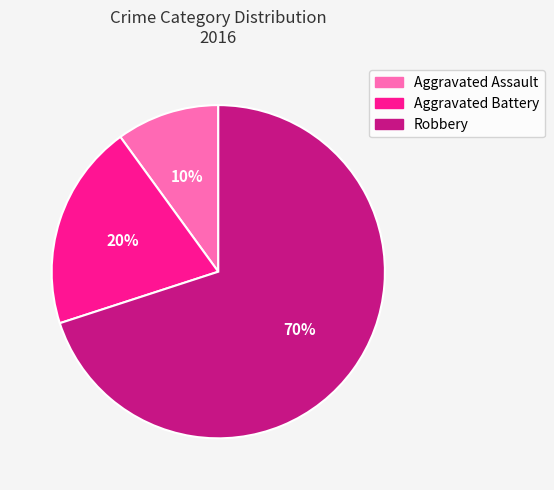

To the nearest percent, what is the combined percentage of Aggravated Battery and Aggravated Assault?

30%